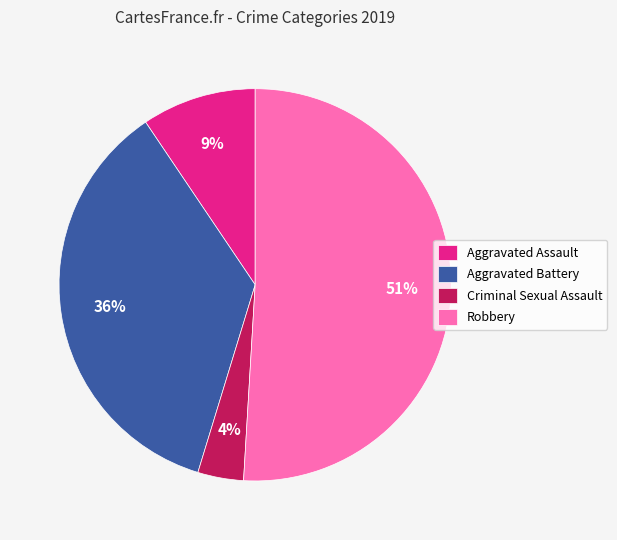

Count the number of slices in the pie.

4